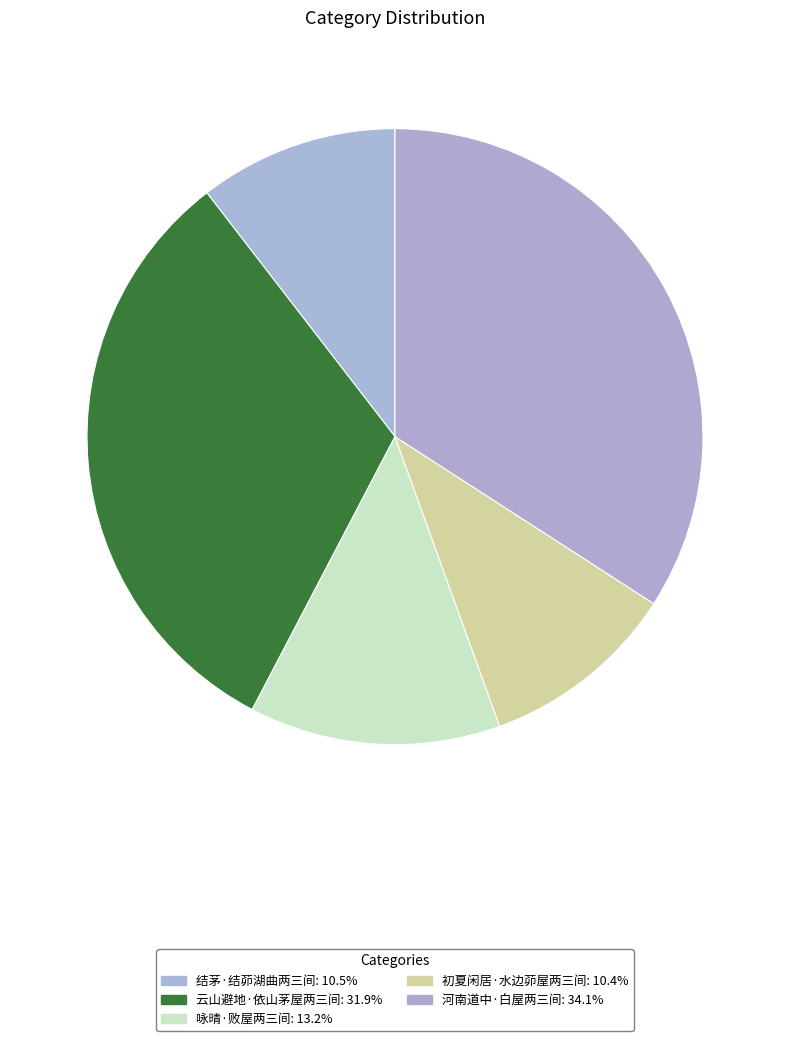

What is the smallest slice in the pie chart?

初夏闲居·水边茆屋两三间